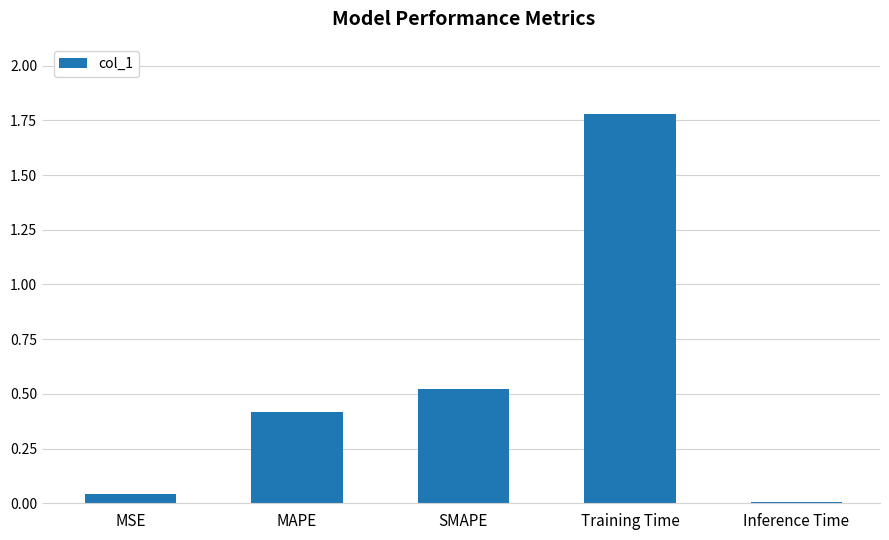

What is the label of the 4th bar from the left?

Training Time